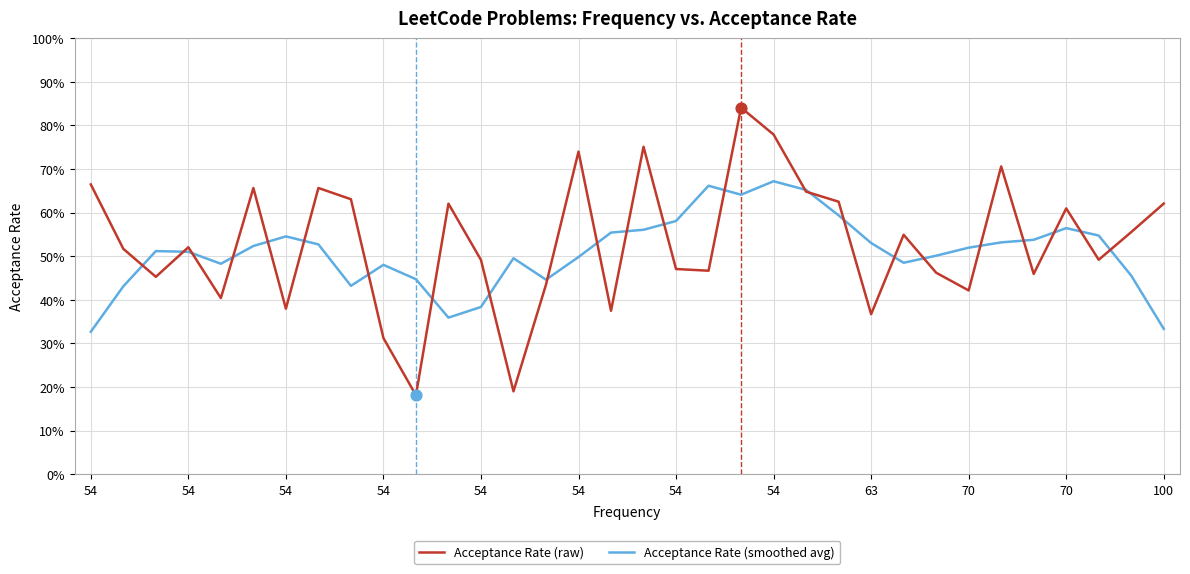

Does the chart have visible grid lines?

Yes